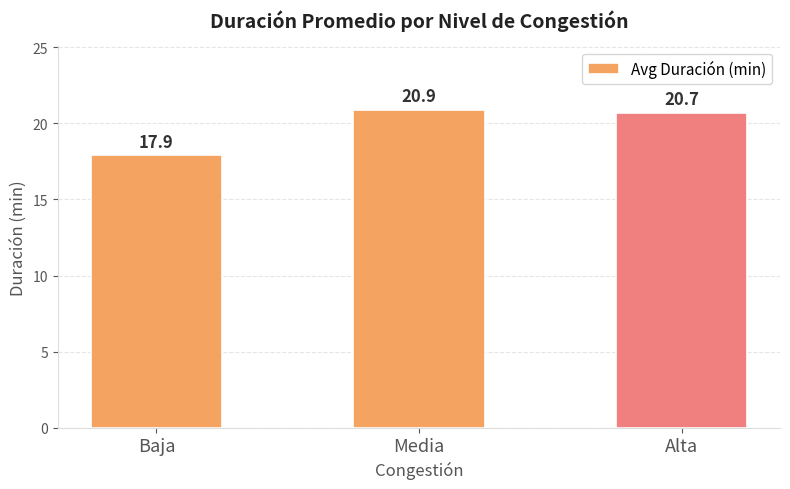

Count the values in the range 17 to 20.

1